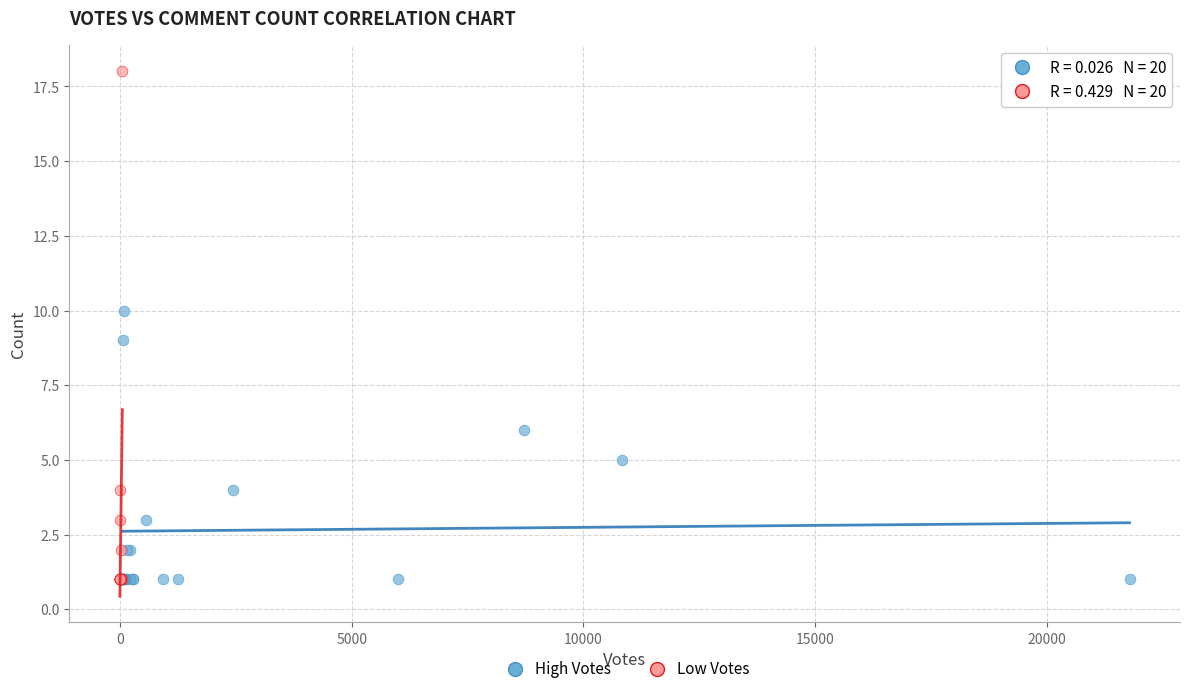

Which series has the largest Y range (max minus min)?

Low Votes